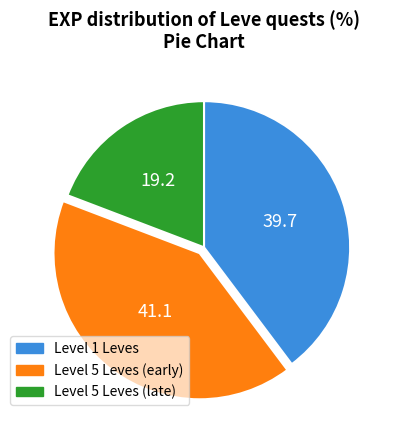

Which category has the biggest portion of the pie?

Level 5 Leves (early)